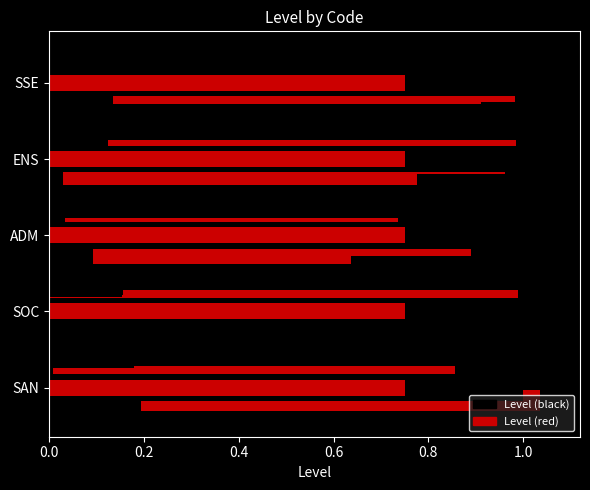

What is the difference between the highest and lowest values at 0.6?

0.1